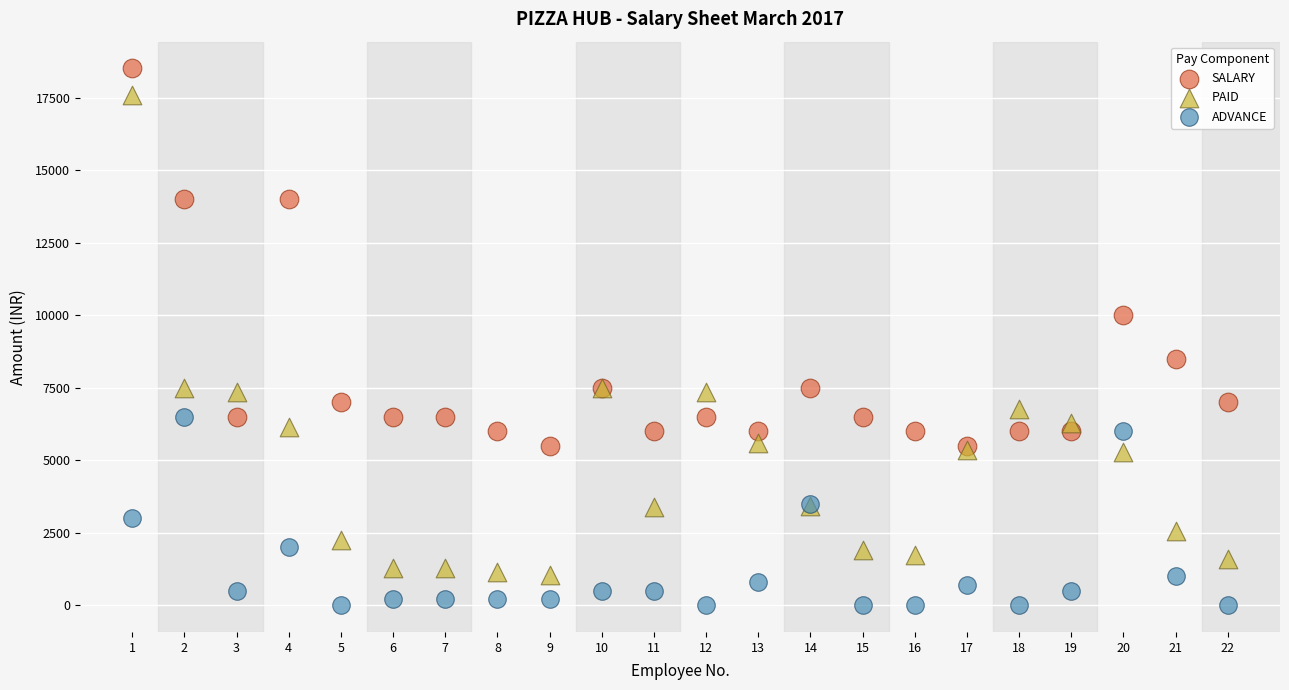

Which series contains the highest Y value?

SALARY